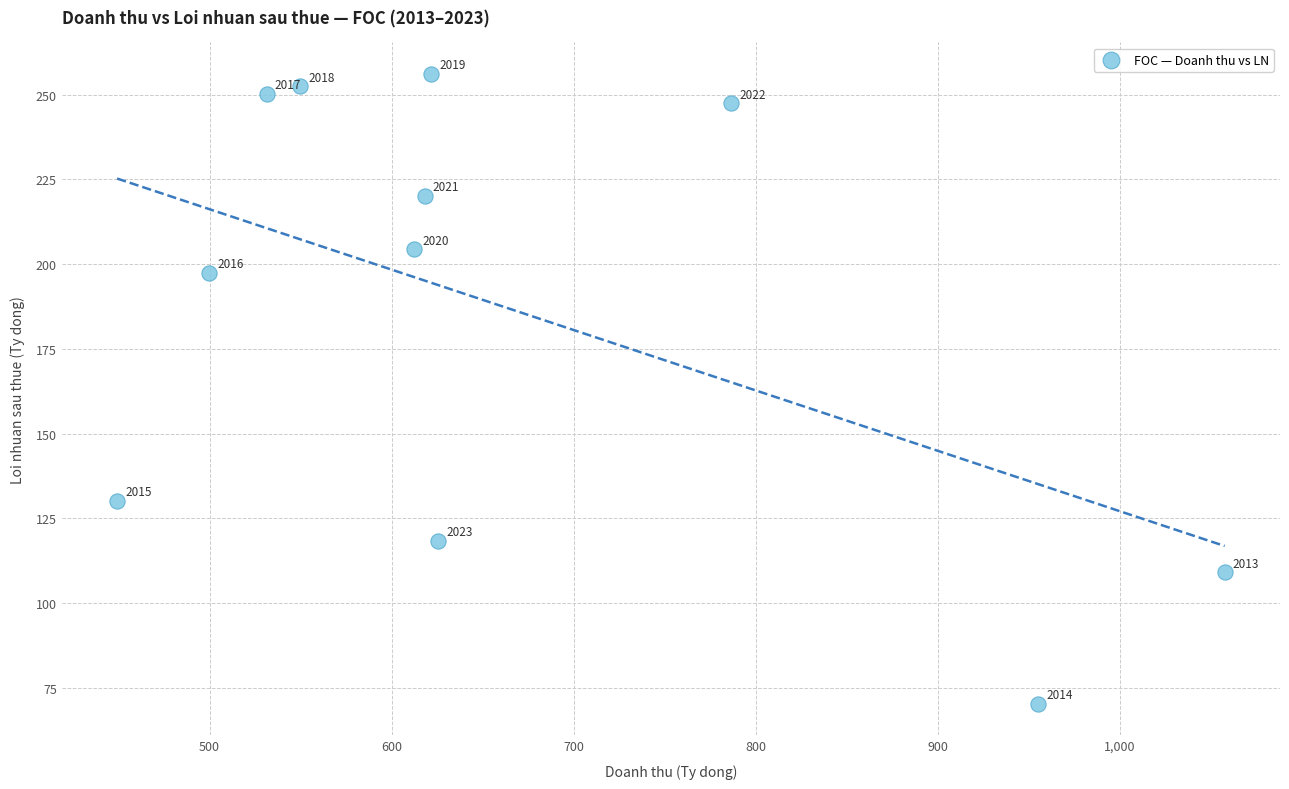

What is the range of Y values (max minus min)?

185.8